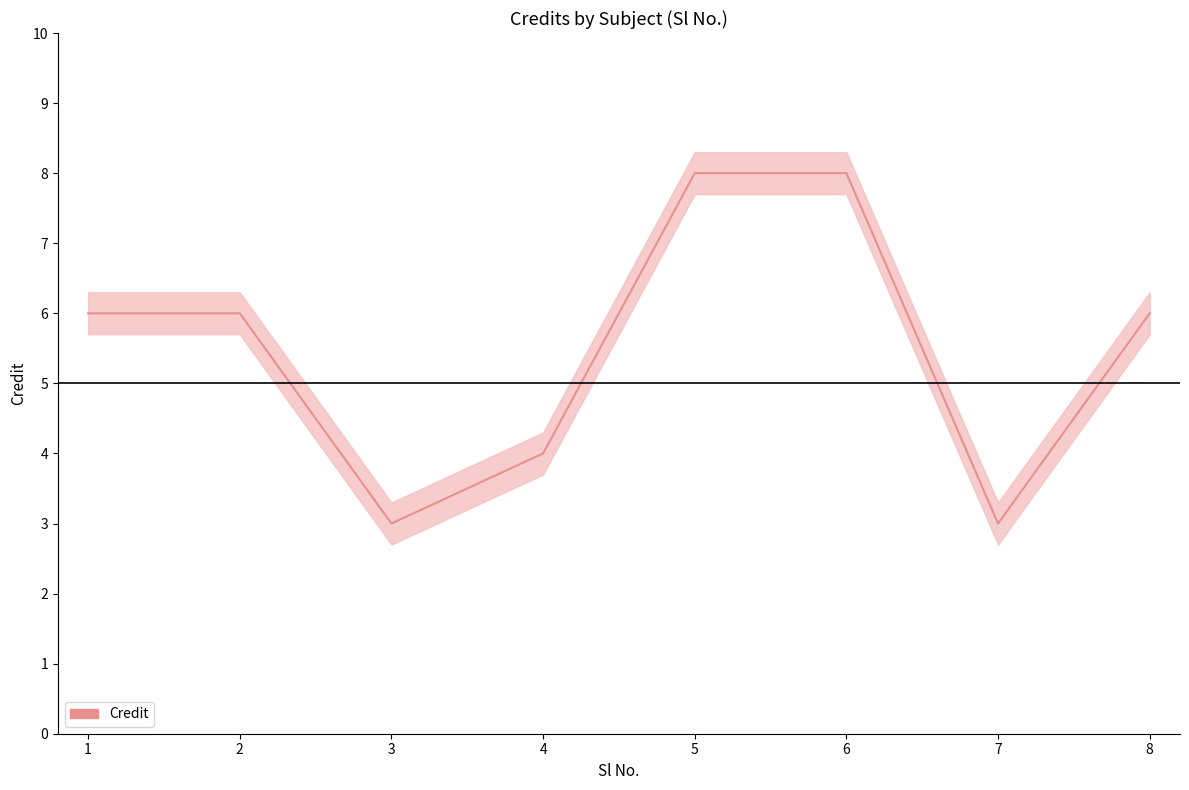

Reading left to right, extract all data points from this chart.

6	6	3	4	8	8	3	6